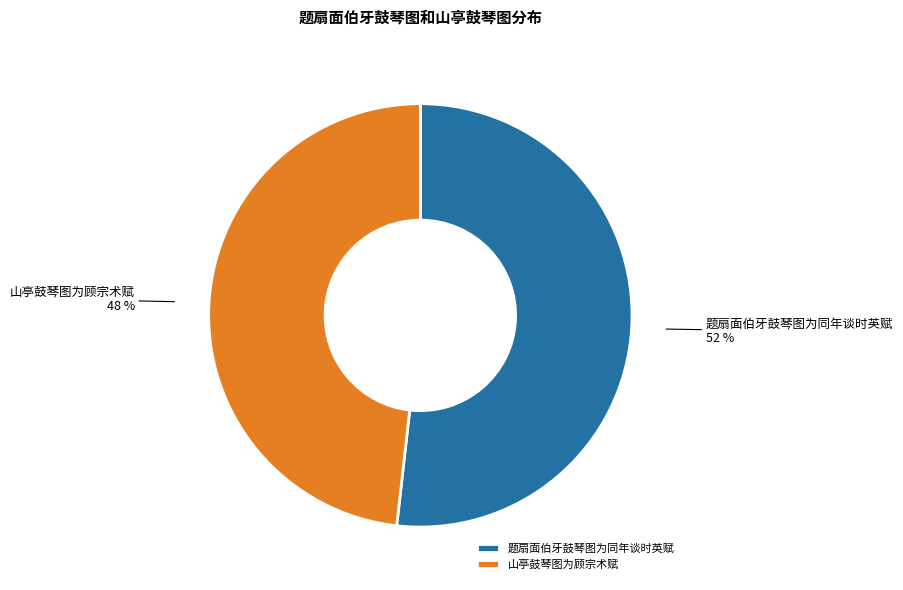

What percentage is the 题扇面伯牙鼓琴图为同年谈时英赋 slice, to the nearest percent?

52%